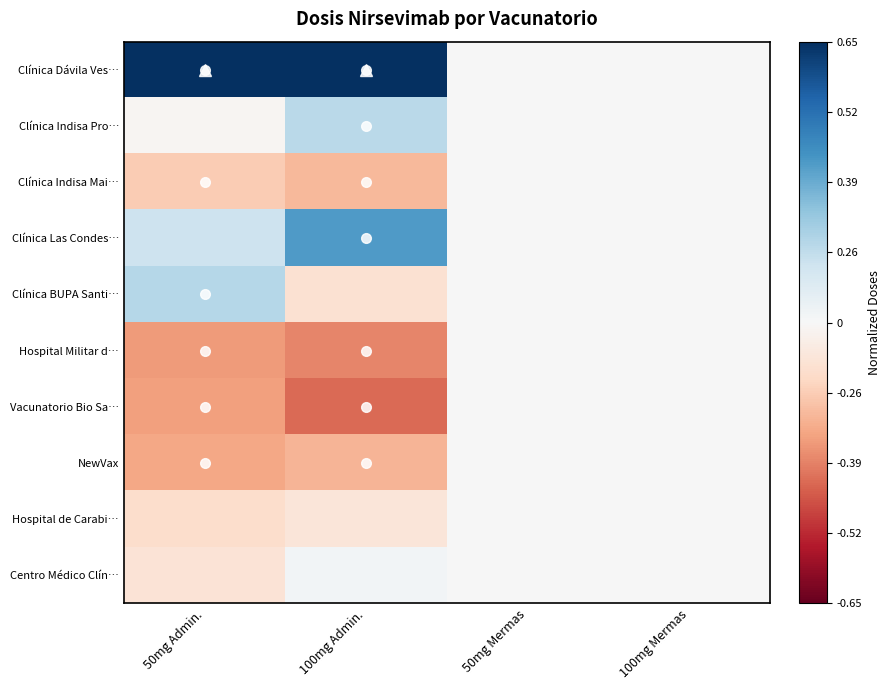

Which category has the highest value across all series?

50mg Admin.